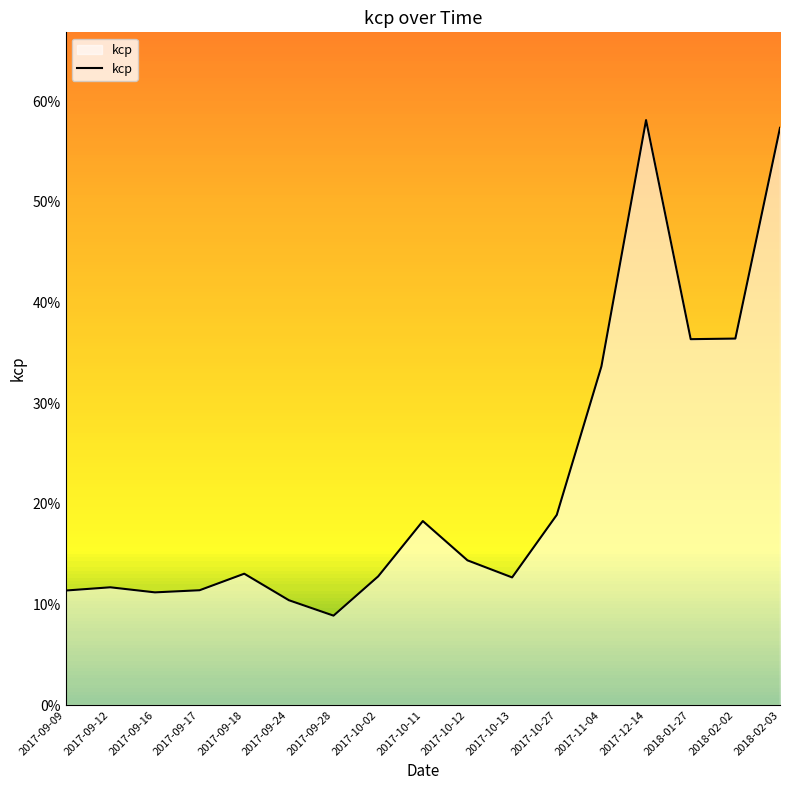

Does the chart have visible grid lines?

No